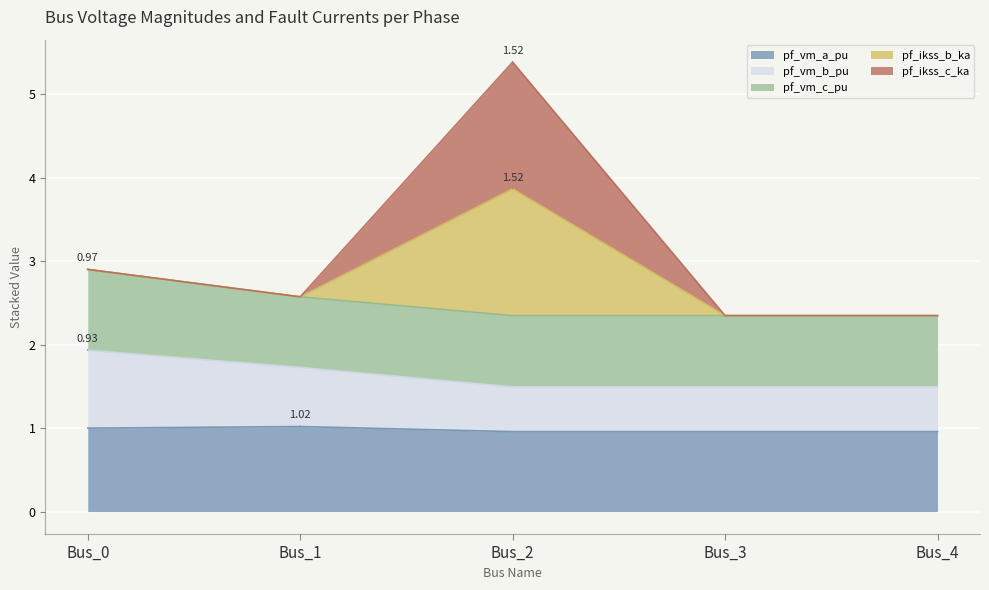

Which category has the lowest value in the pf_vm_a_pu series?

Bus_3